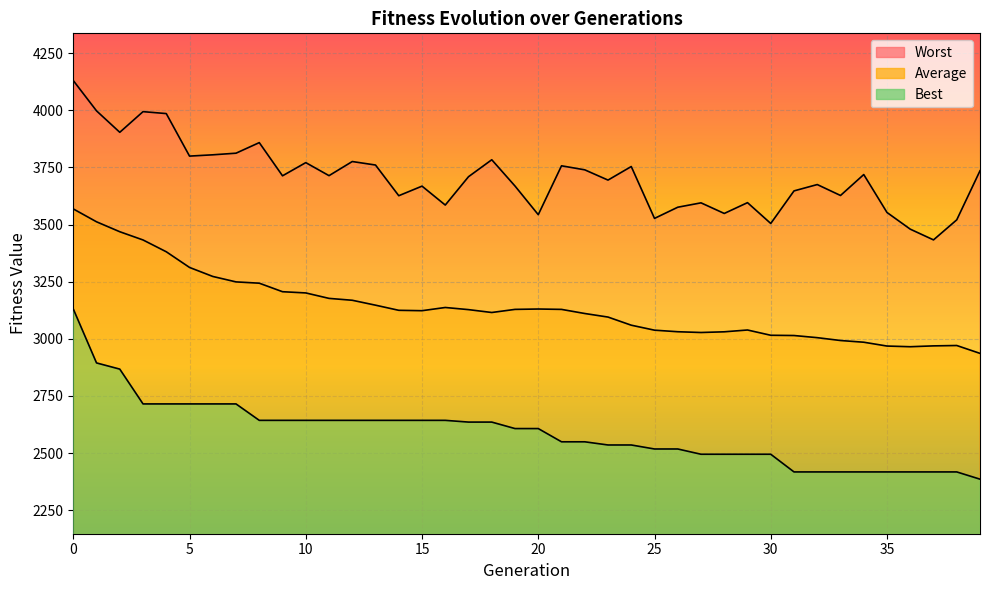

True or false: Worst and Best cross at least once.

False